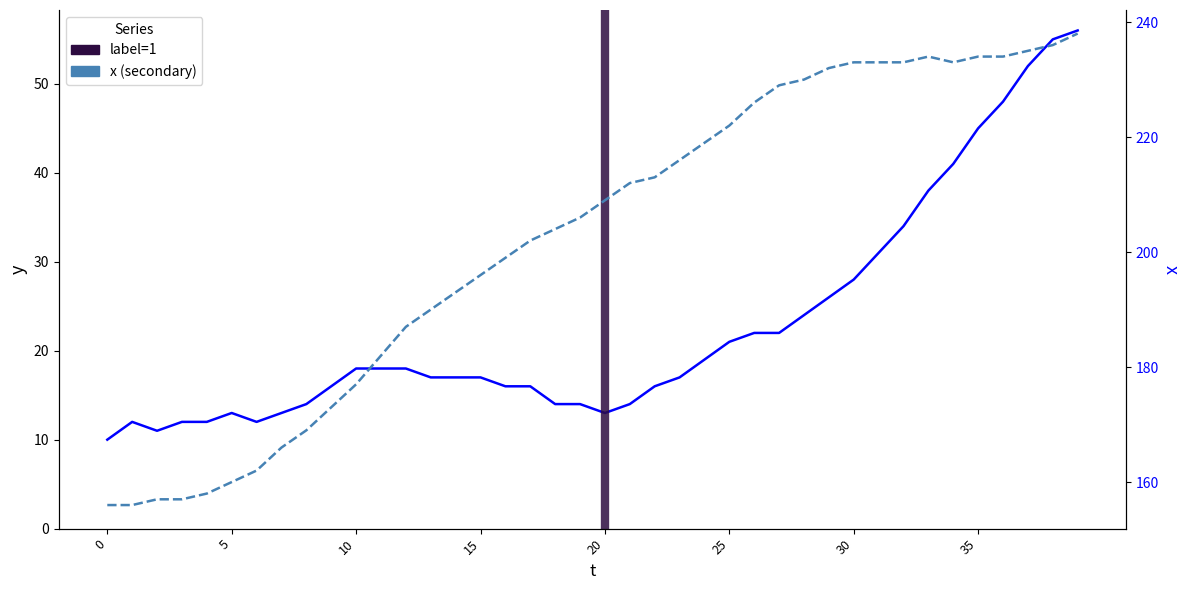

How many values in the x series are below 209?

20